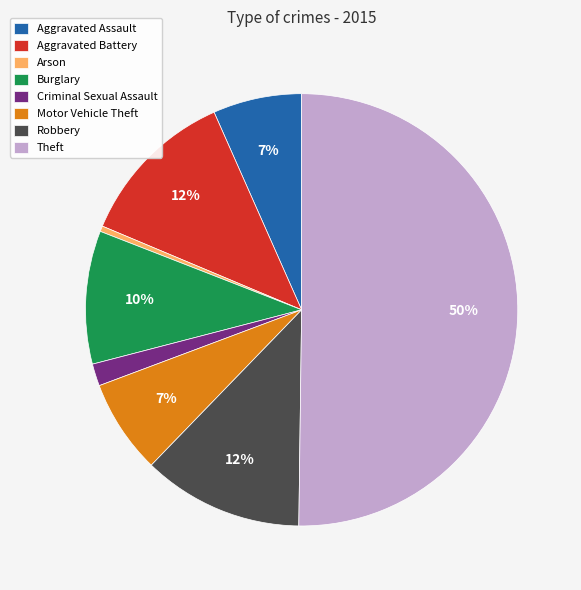

How many segments does this pie chart have?

8